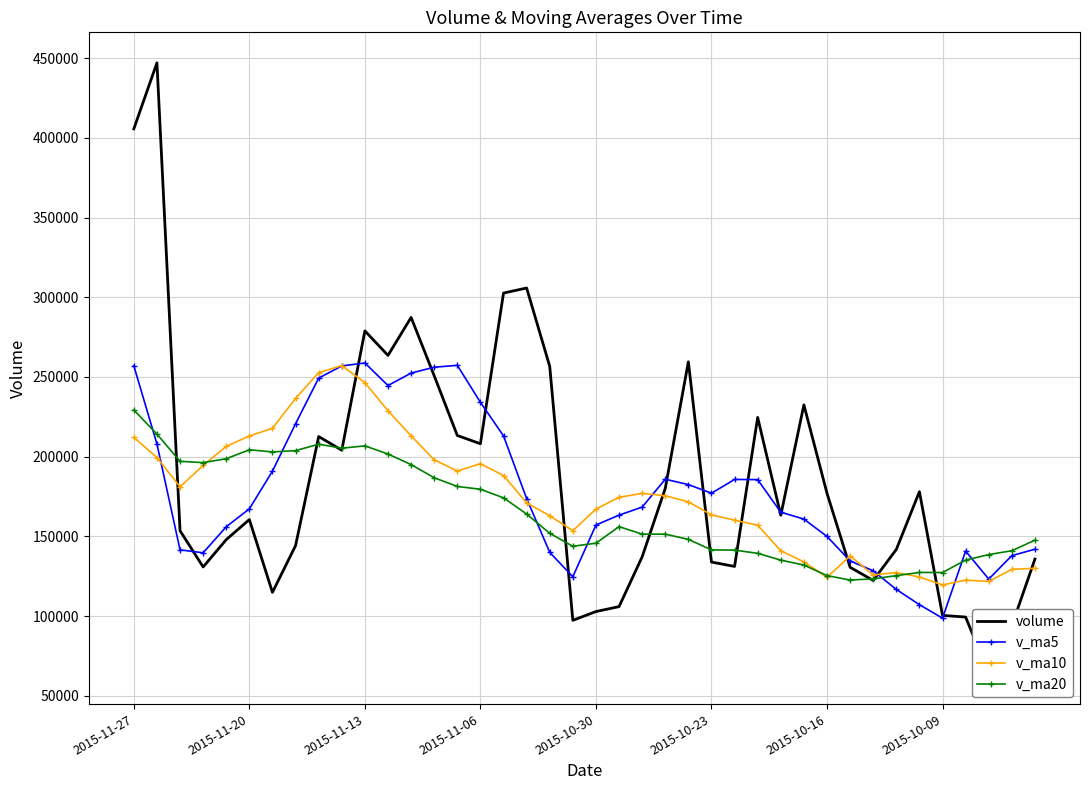

What is the value of the volume point at the 26th from the left?

133931.2